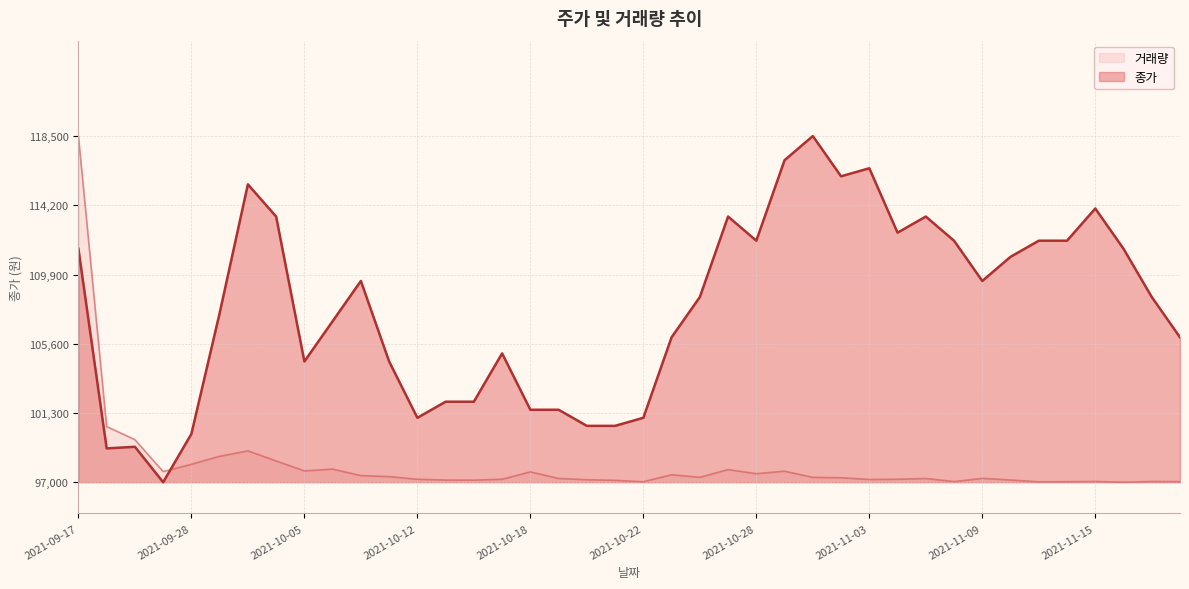

At which label does 거래량 first exceed 97277?

2021-09-17